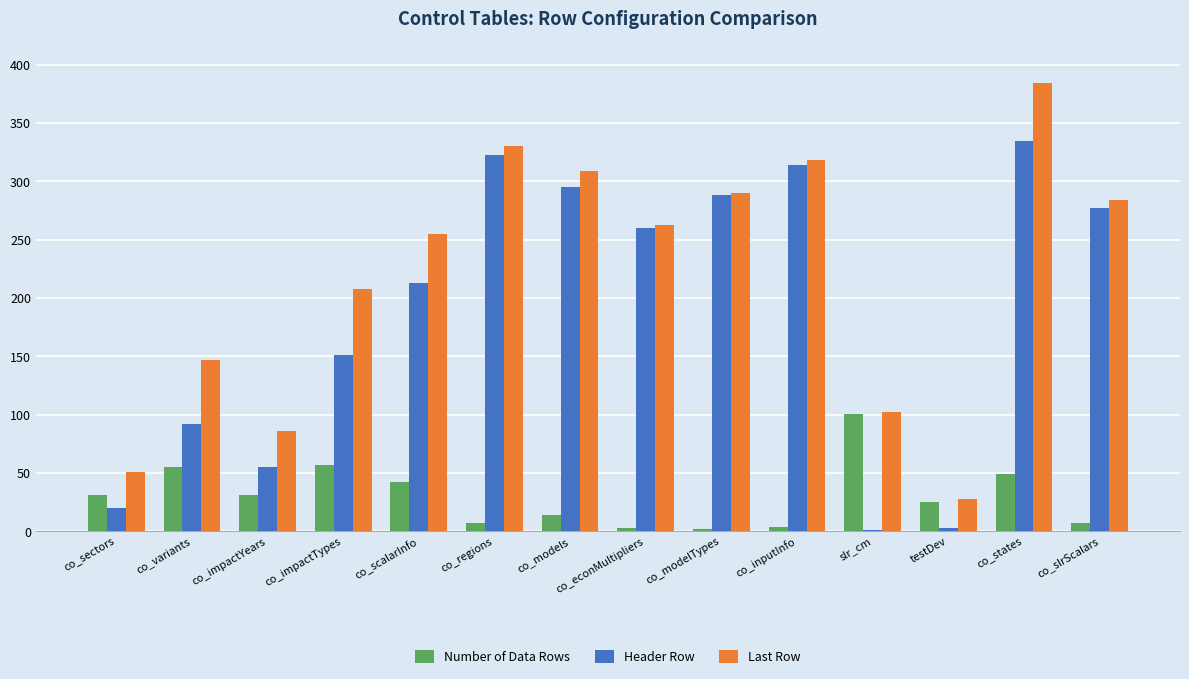

What is the sum of all Header Row values?

2627